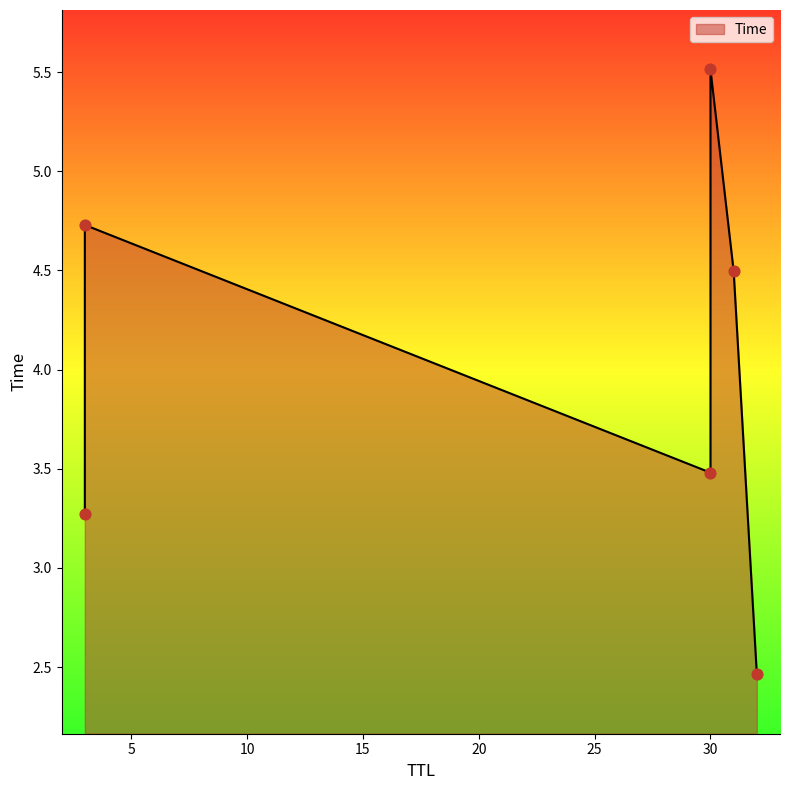

What is the change in value from 30 to 3?

+1.2